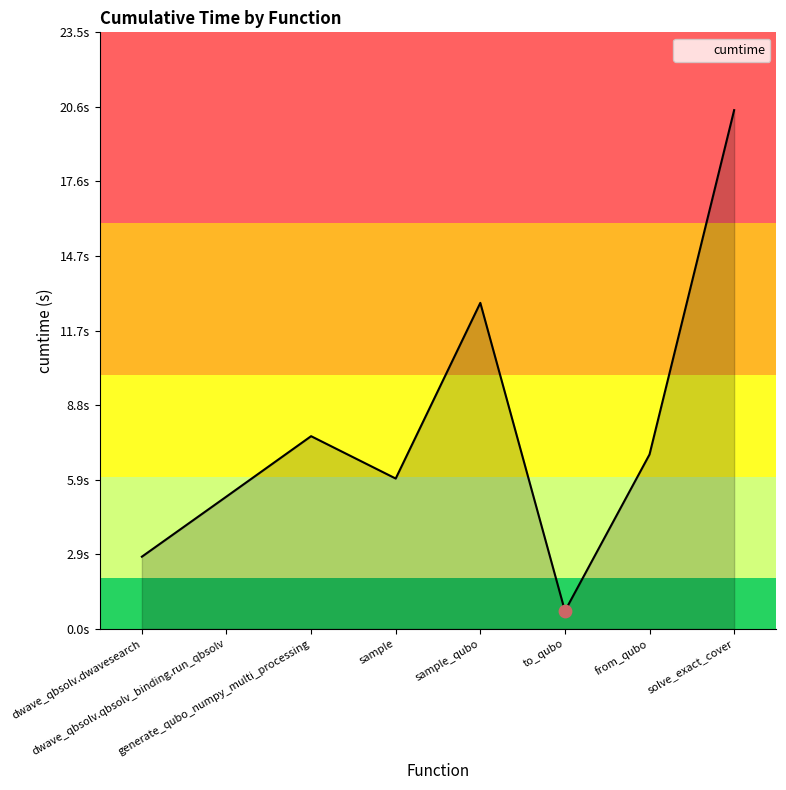

What is the change in value from dwave_qbsolv.qbsolv_binding.run_qbsolv to sample_qubo?

+7.6